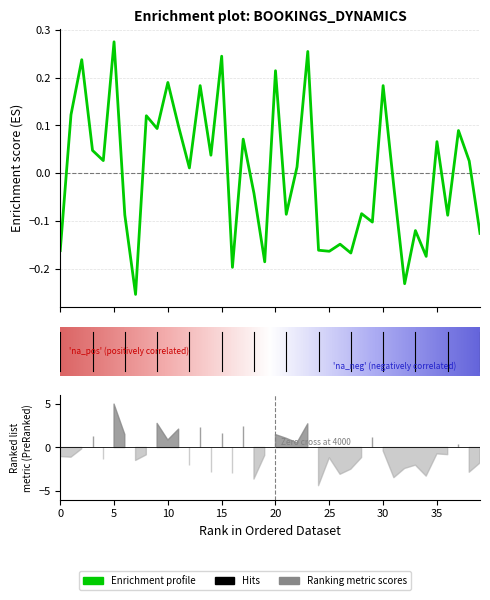

Reading left to right, list all the values displayed in this chart.

-0.2	0.1	0.2	0.0	0.0	0.3	-0.1	-0.3	0.1	0.1	0.2	0.1	0.0	0.2	0.0	0.2	-0.2	0.1	-0.0	-0.2	0.2	-0.1	0.0	0.3	-0.2	-0.2	-0.1	-0.2	-0.1	-0.1	0.2	-0.0	-0.2	-0.1	-0.2	0.1	-0.1	0.1	0.0	-0.1